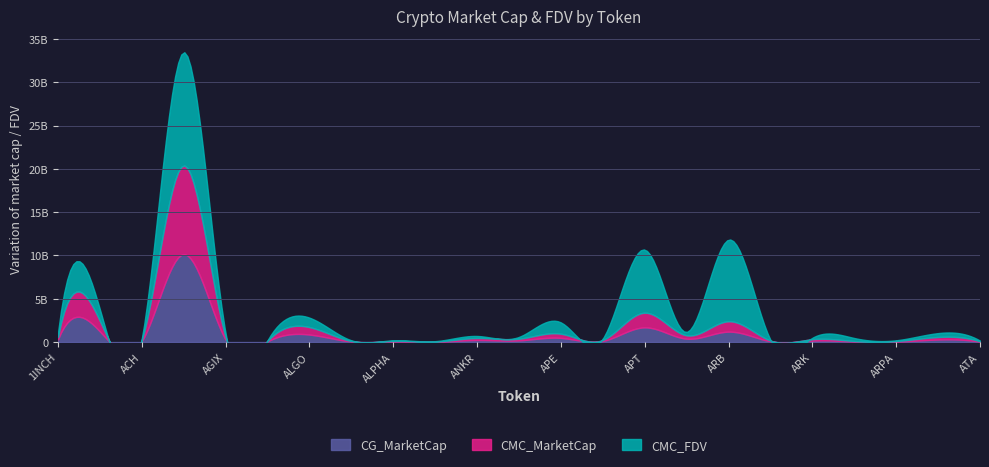

True or false: CG_MarketCap has more than 0 points higher than both neighbors.

True